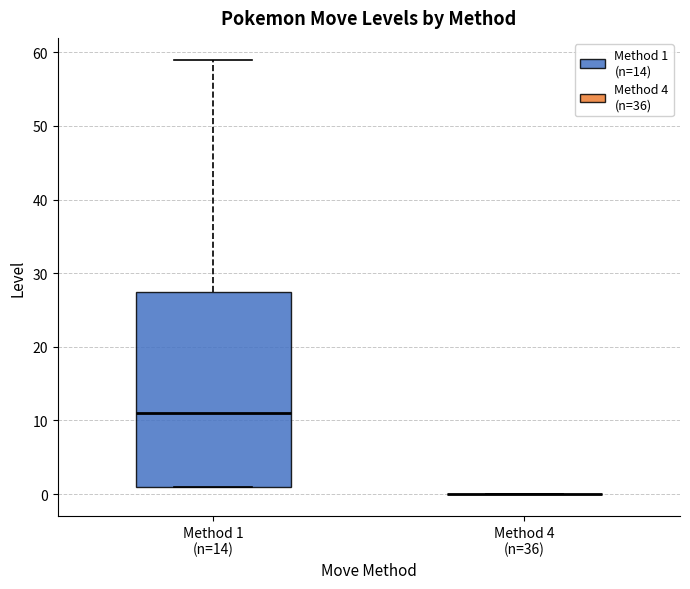

Comparing the boxes themselves (not the whiskers), which one is the tallest?

Method 1 (n=14)